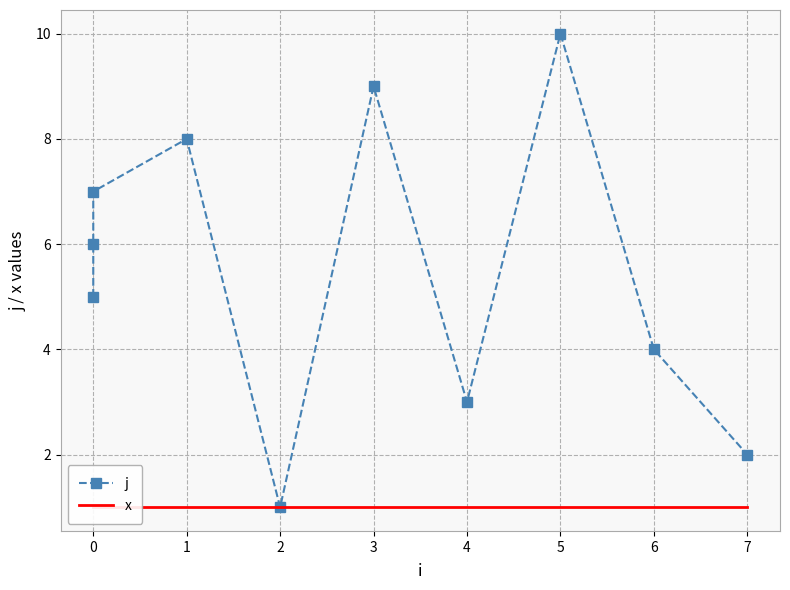

What are all the series names shown in the legend?

j, x